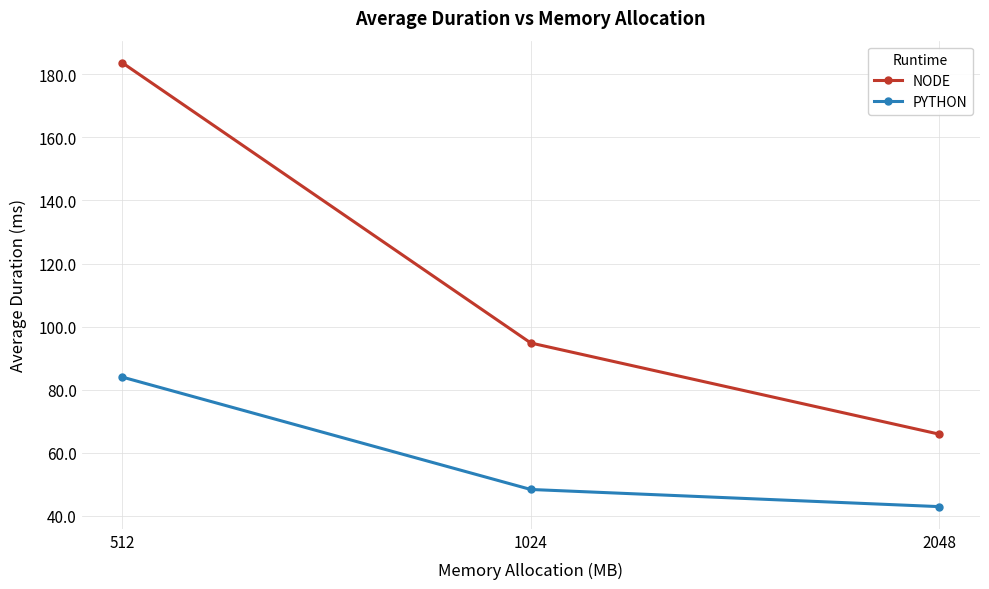

Rank the series by their maximum value, from lowest to highest.

PYTHON, NODE